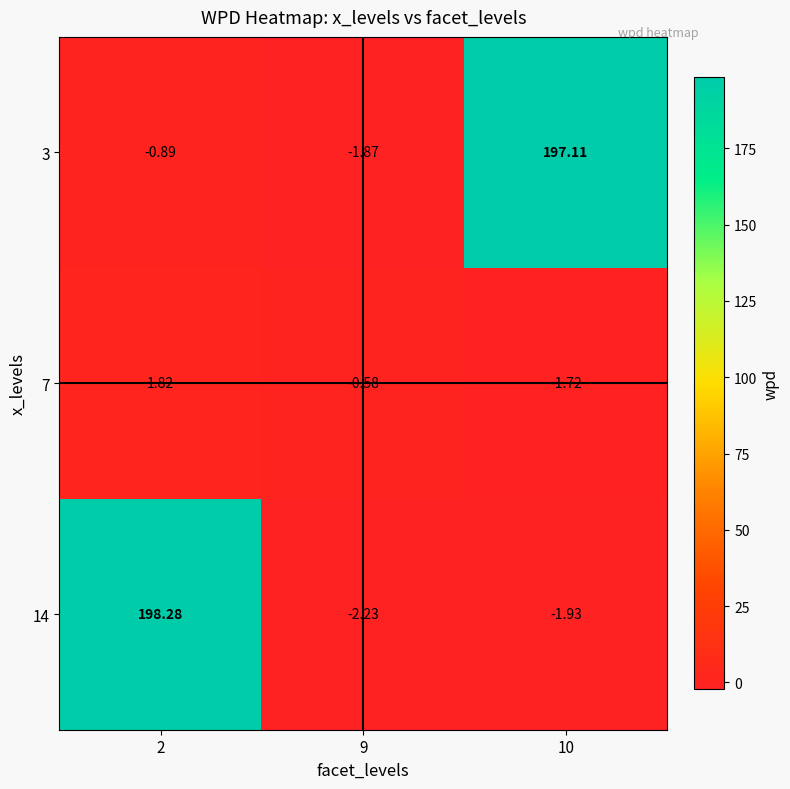

At 2, list the series in order from smallest to largest.

3, 7, 14